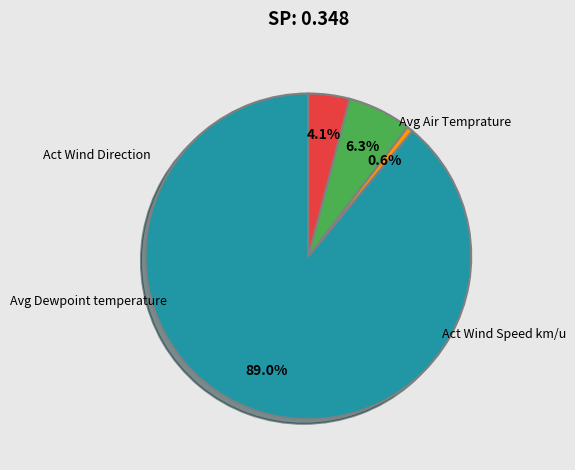

Does any single category account for the majority?

Yes